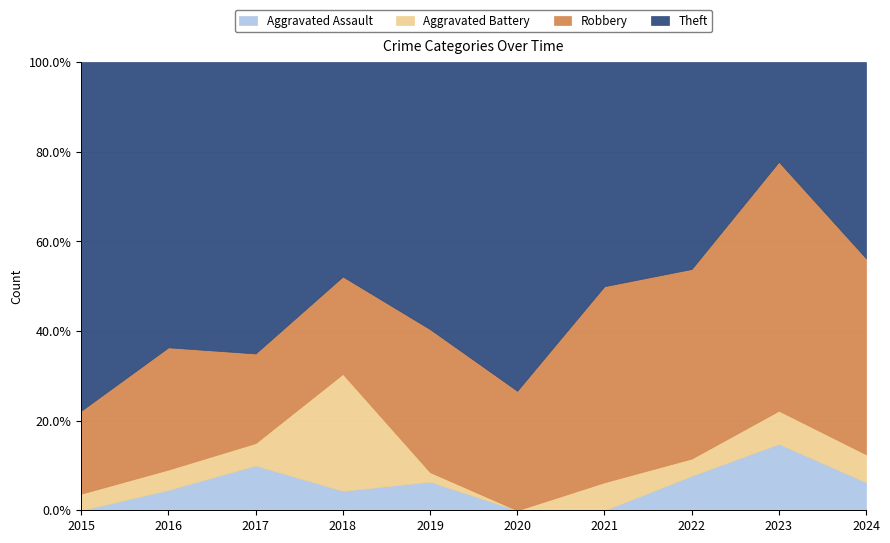

What is the total value across all series at 2024?

100.0